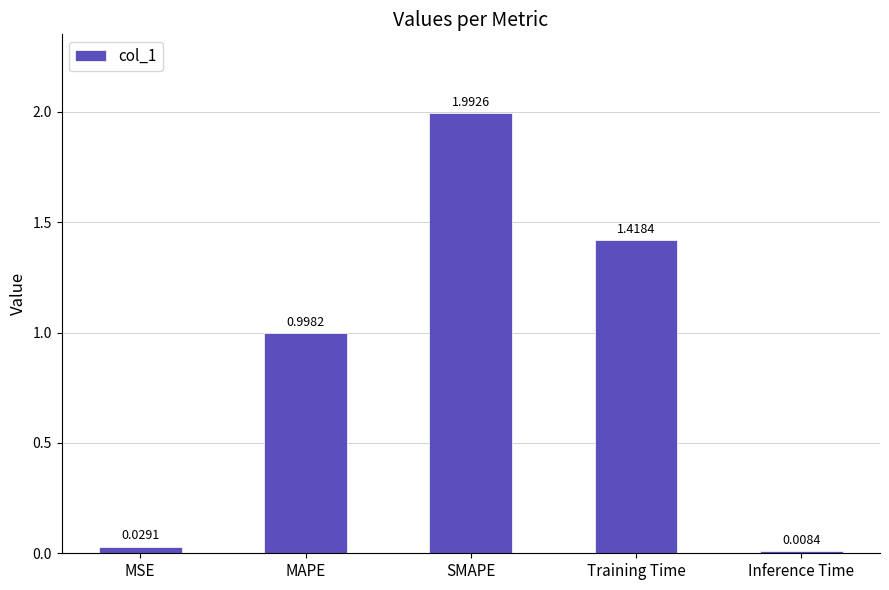

List the labels in order of value, smallest first.

Inference Time, MSE, MAPE, Training Time, SMAPE